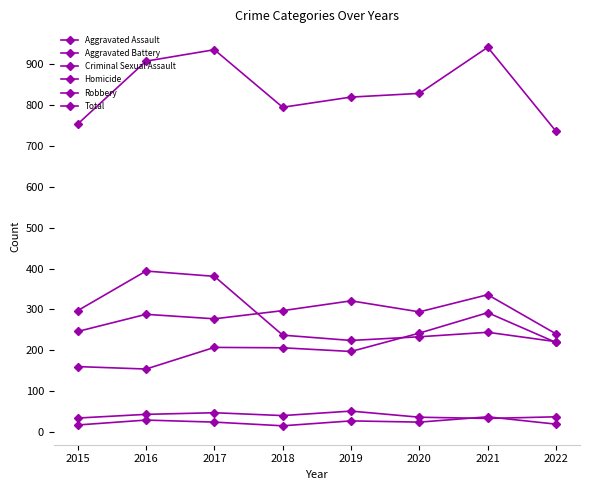

The Total series shows 480 at 2017. True or false?

False